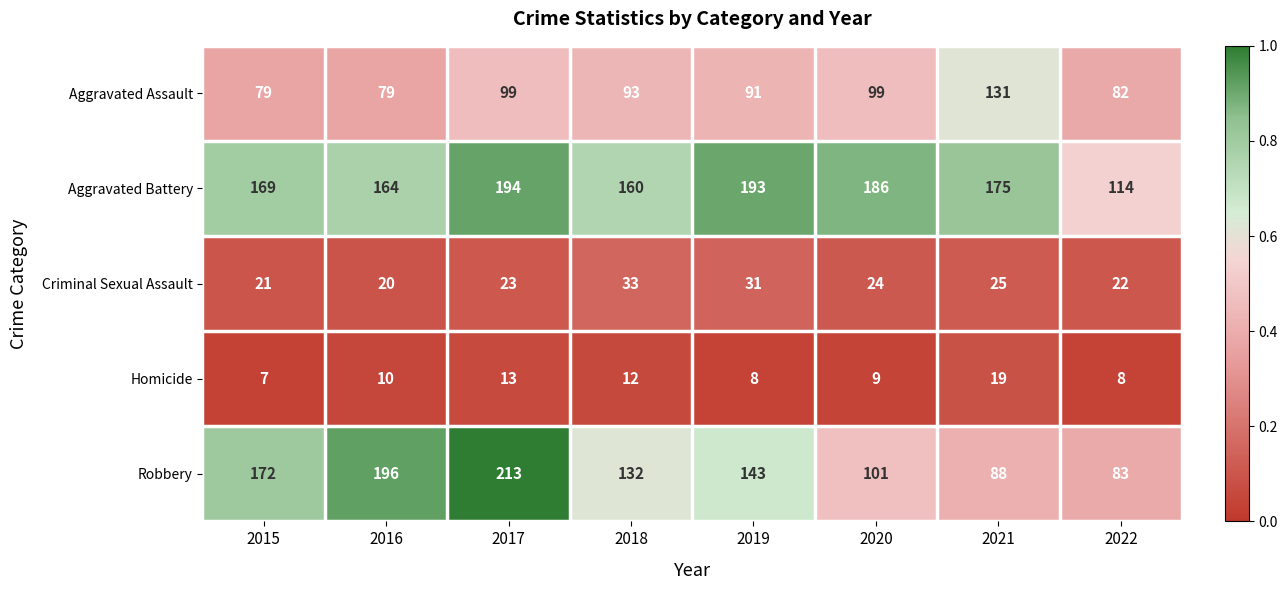

The Homicide series shows 13 at 2017. True or false?

True